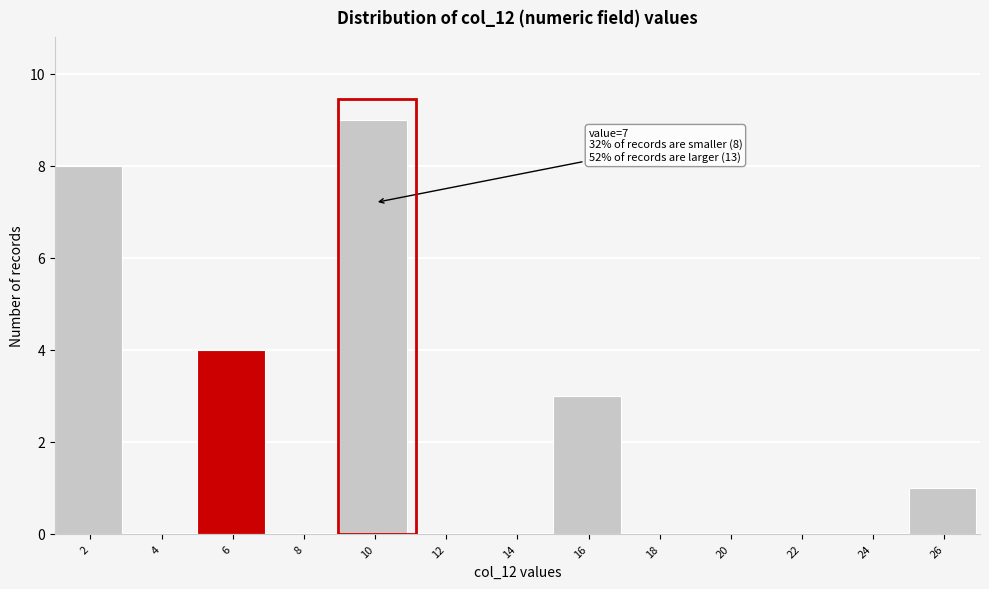

Reading left to right, list all the values displayed in this chart.

2=8	4=0	6=4	8=0	10=9	12=0	14=0	16=3	18=0	20=0	22=0	24=0	26=1